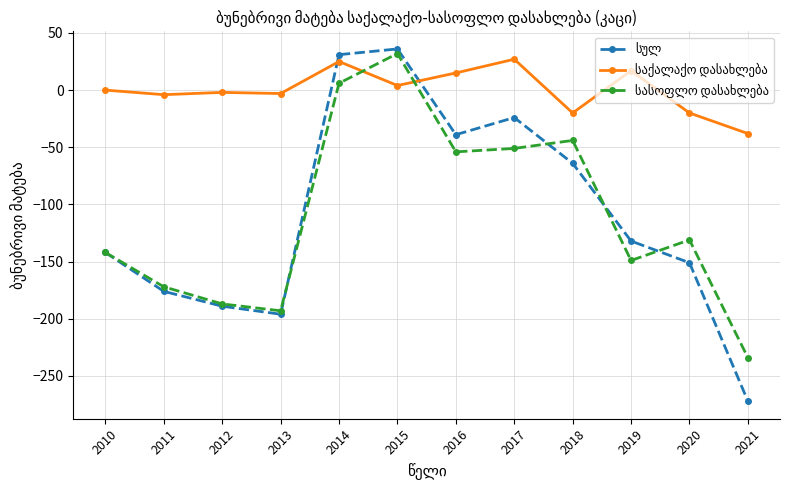

What is the greatest value displayed?

36